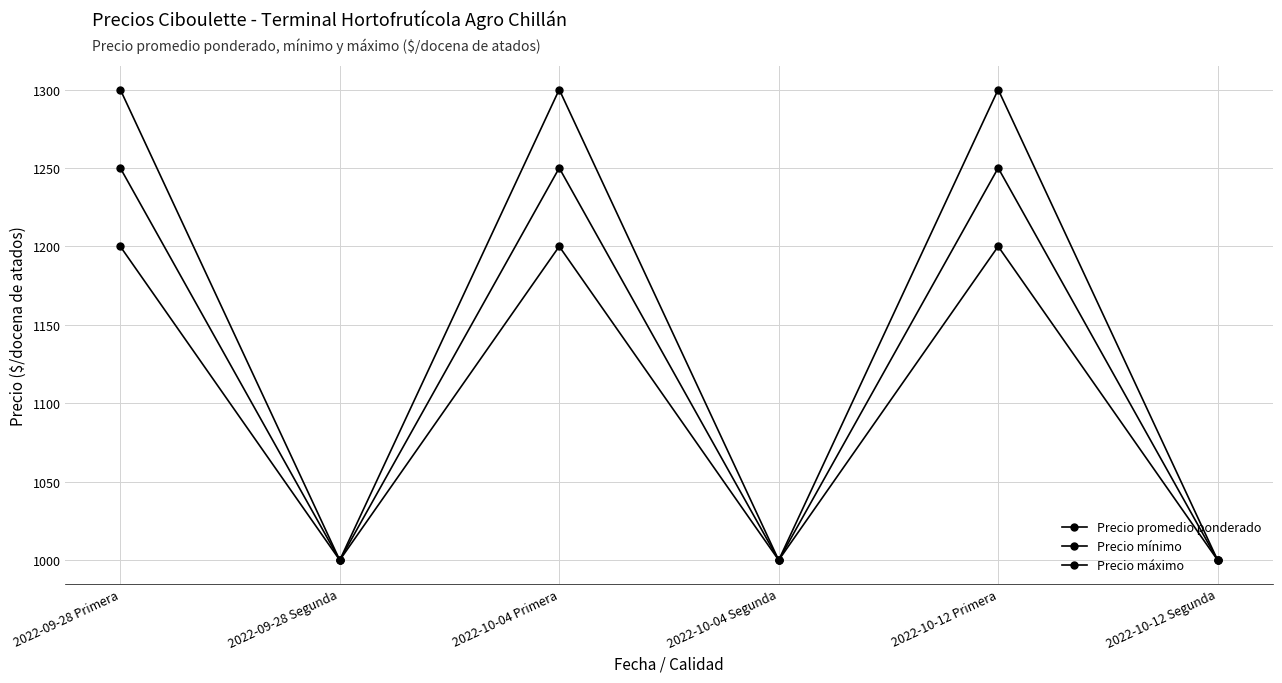

How many lines are shown in the chart?

3